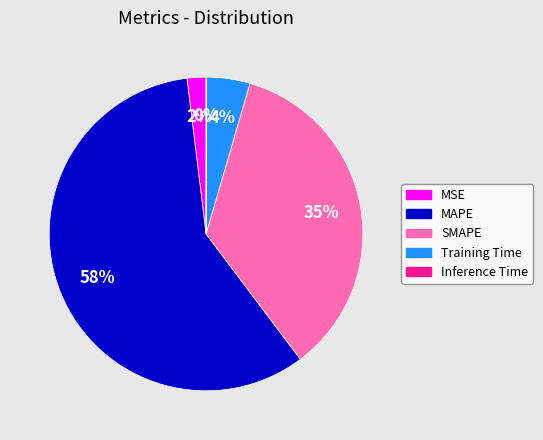

To the nearest percent, what is the combined percentage of Training Time and MAPE?

63%